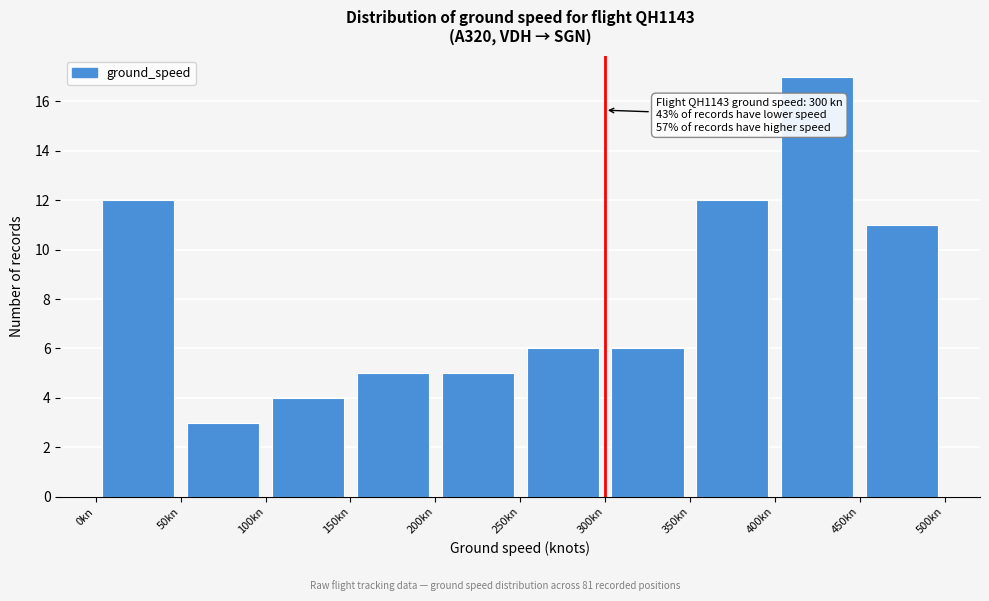

Over which range of the x-axis is the bar tallest?

400 to 450